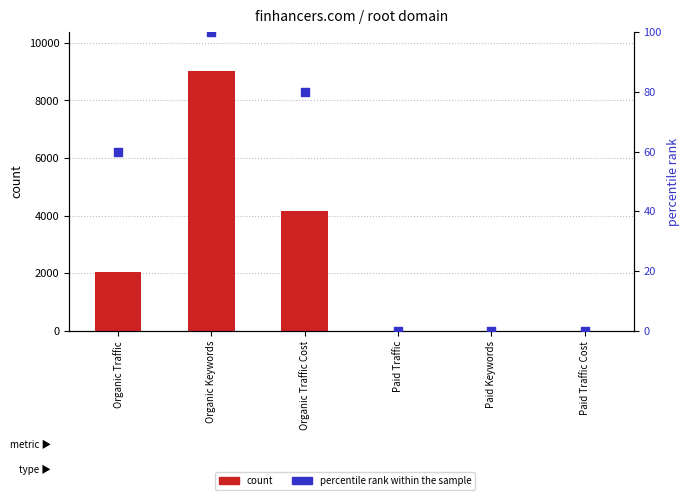

Which series has the largest Y range (max minus min)?

count